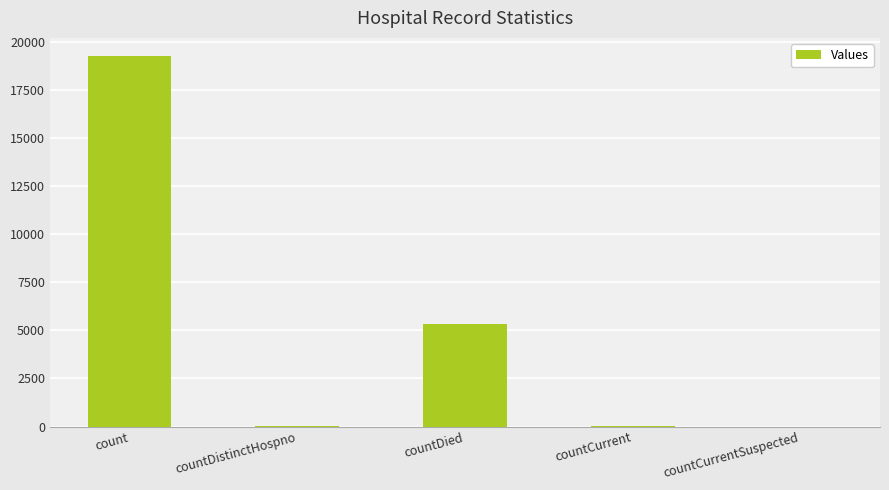

What is the difference between the values at countDistinctHospno and count?

19238